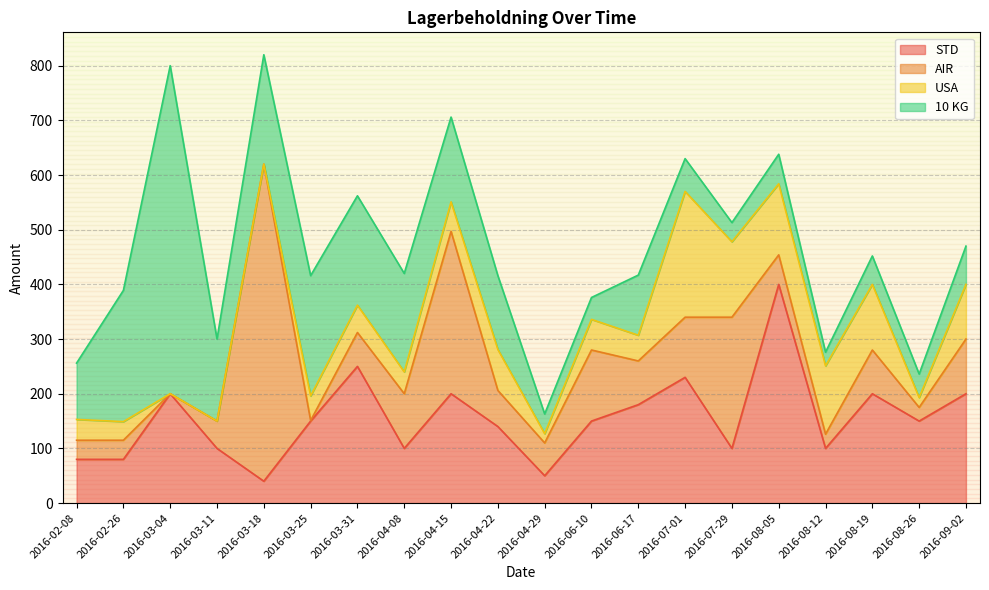

Where is the first local maximum for USA?

2016-03-31